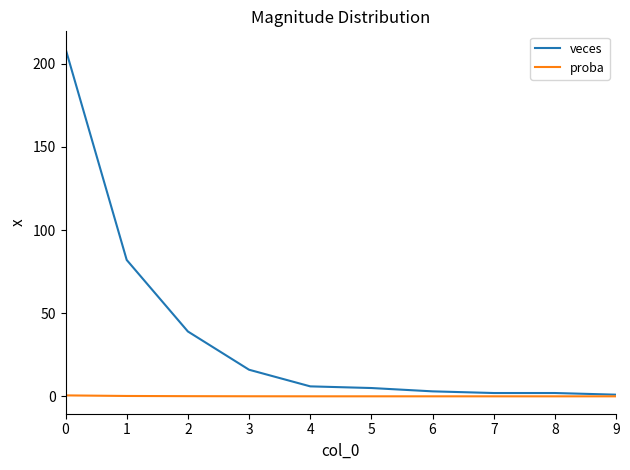

What is the maximum value for veces?

209.0